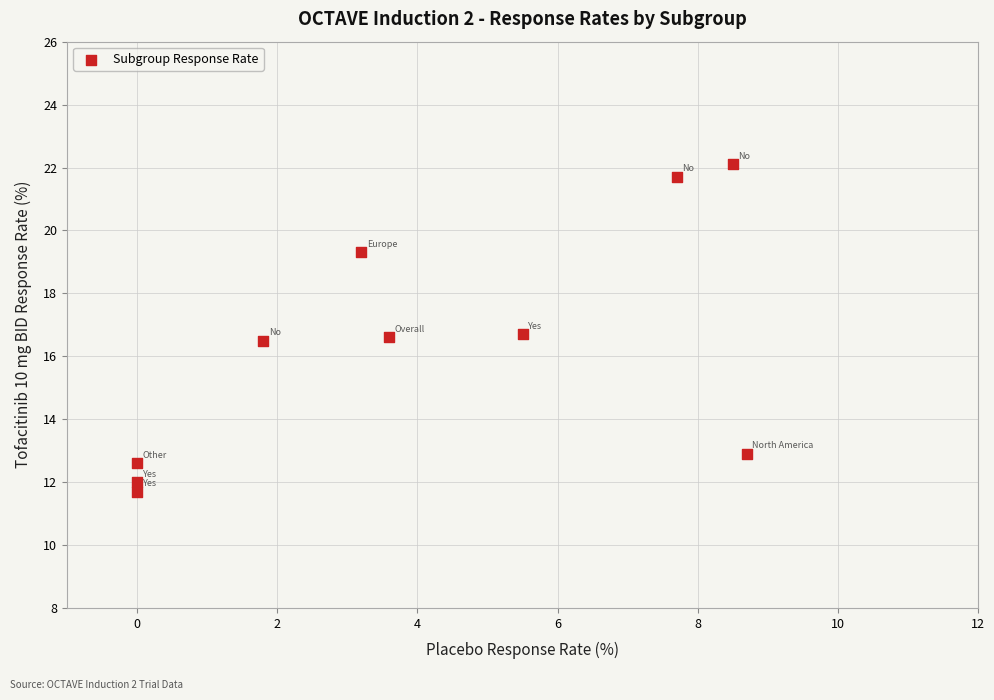

What is the range of X values (max minus min)?

8.7